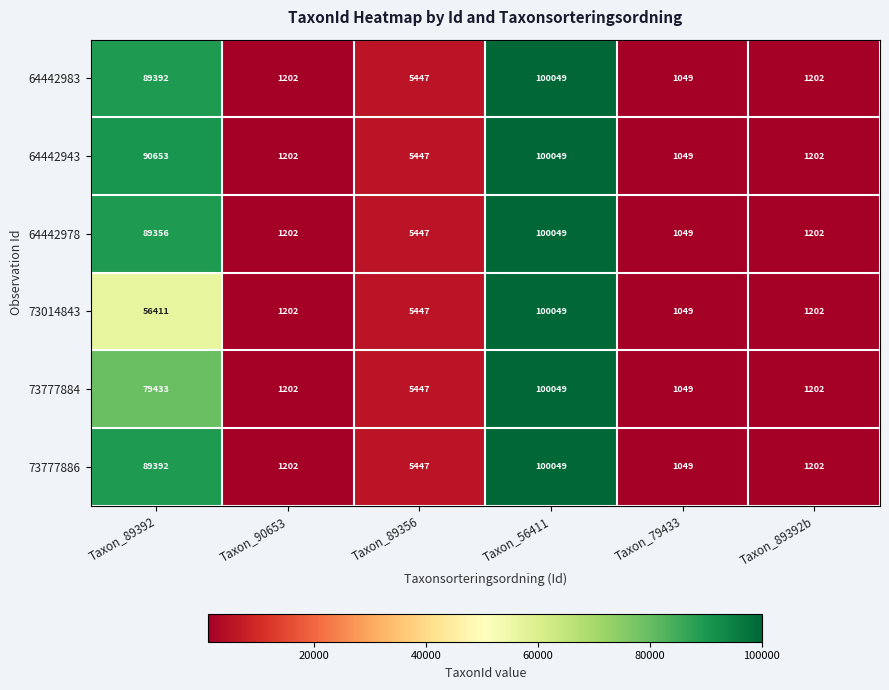

Which category has the highest value in the 64442983 series?

Taxon_56411